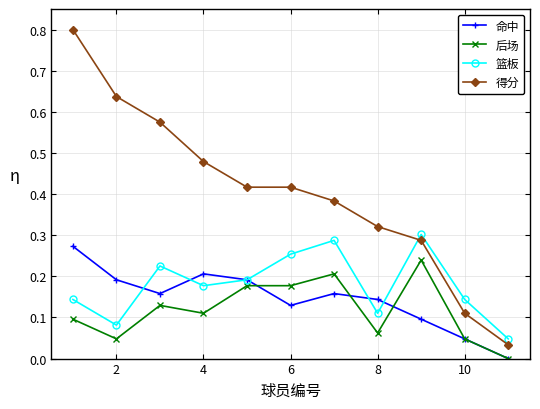

What is the maximum value for 得分?

0.8